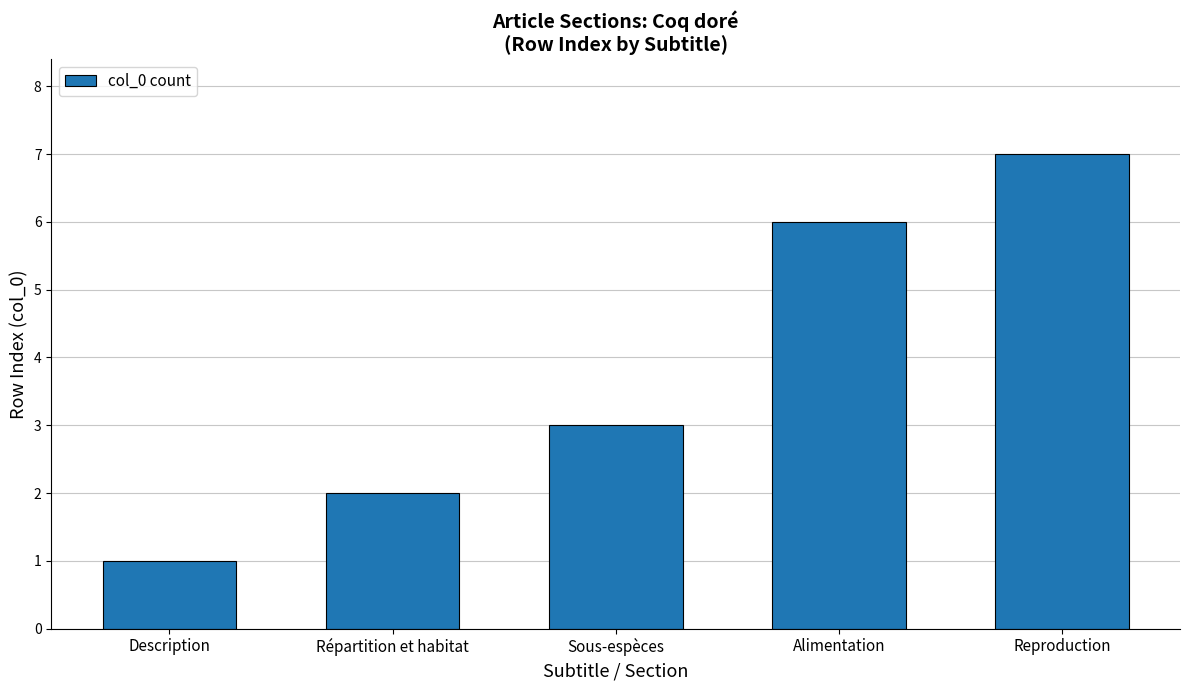

What is the average value?

4